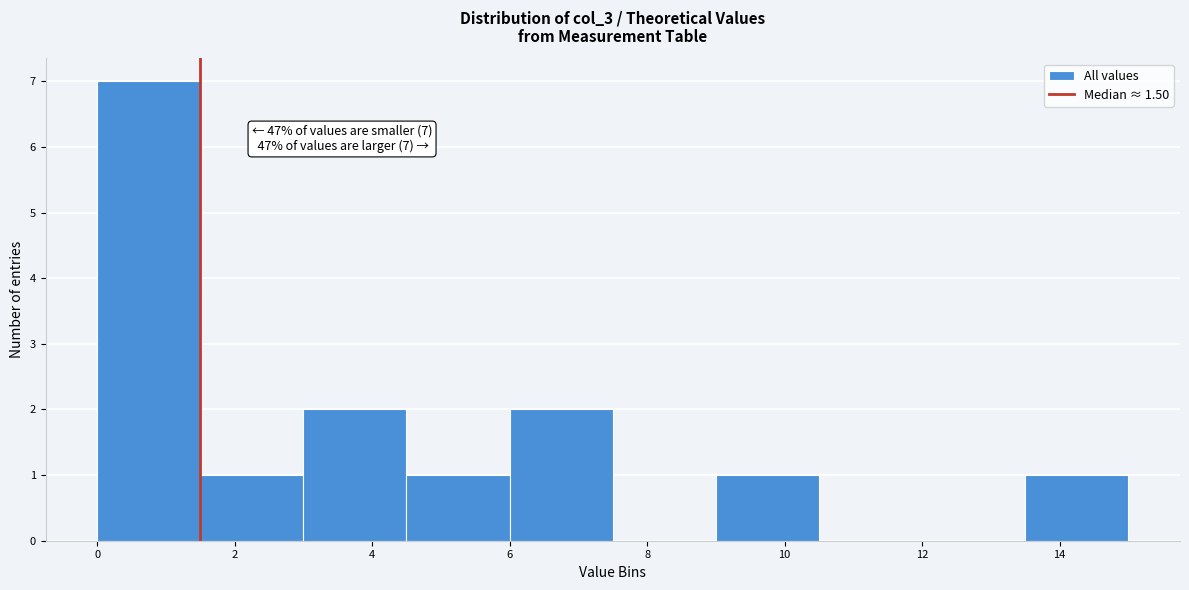

Over which range of the x-axis is the bar tallest?

0.0 to 1.5